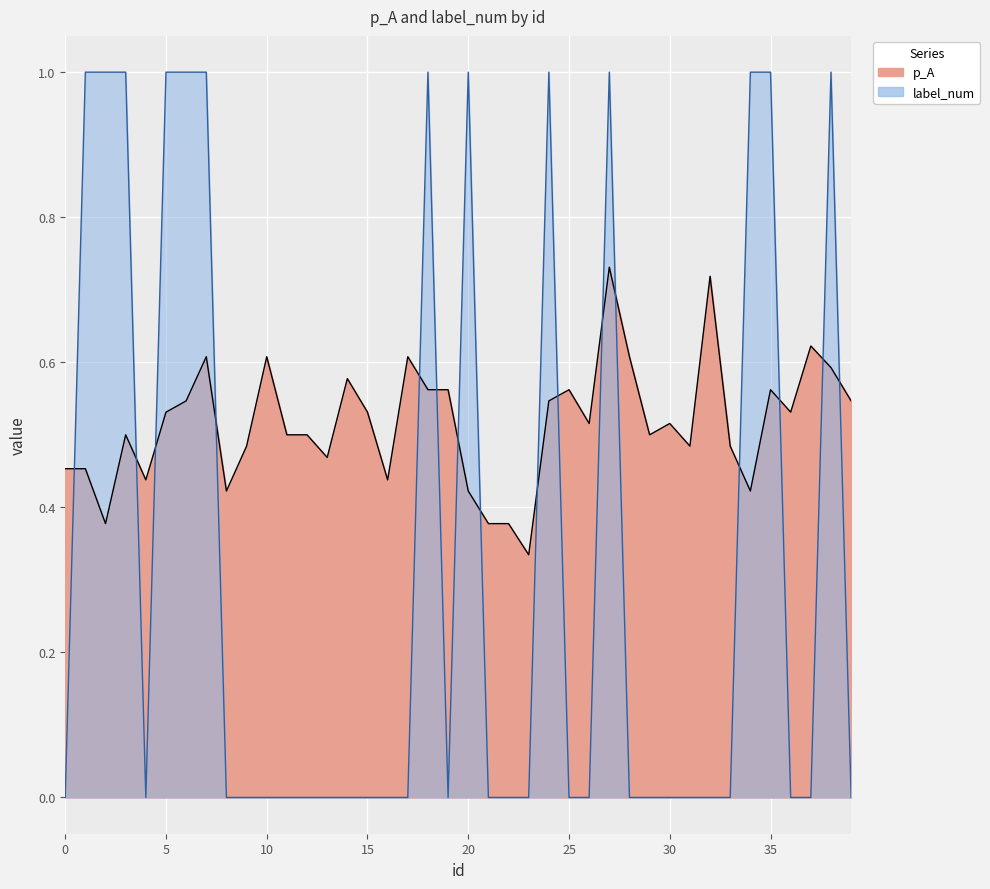

The value of label_num at 28 is 0.0. True or false?

True